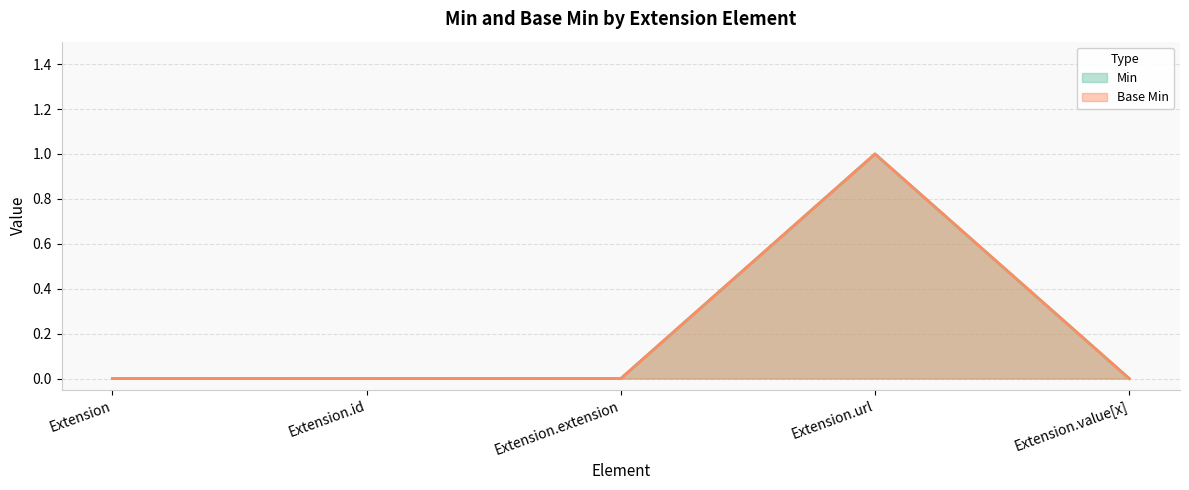

True or false: Base Min and Min intersect in this chart.

False